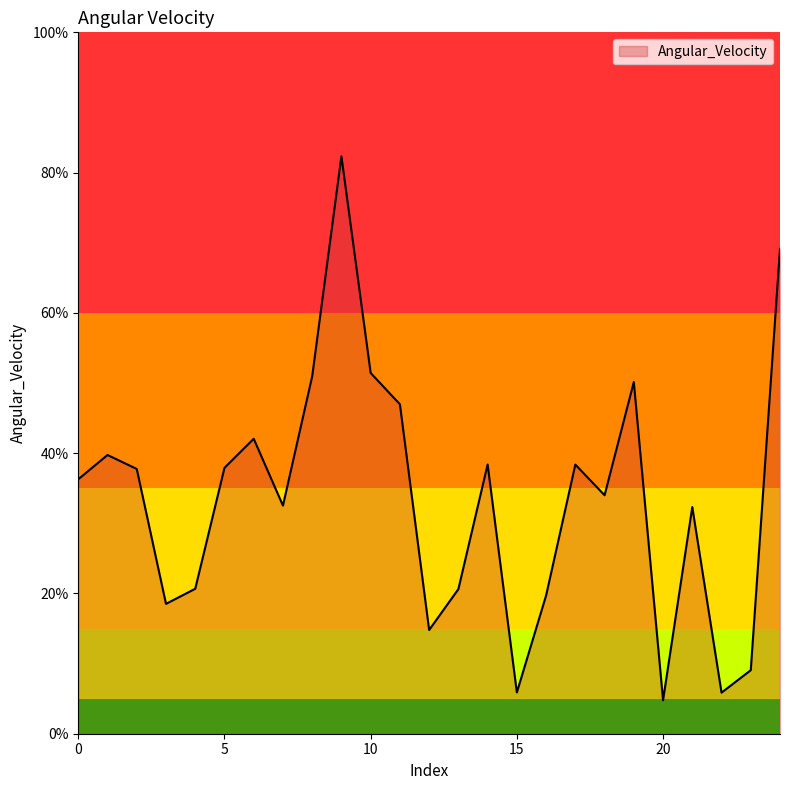

Does the chart have visible grid lines?

No